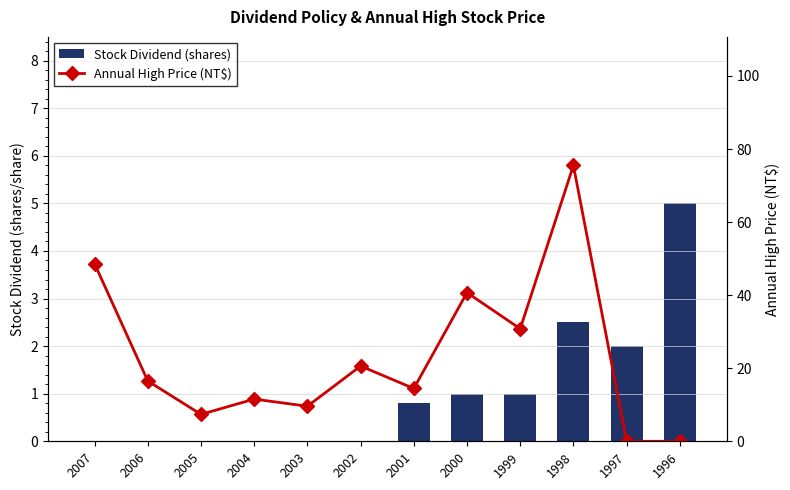

Reading left to right, extract all data points from this chart.

Stock Dividend (shares): 0.0	0.0	0.0	0.0	0.0	0.0	0.8	1.0	1.0	2.5	2.0	5.0
Annual High Price (NT$): 48.6	16.5	7.4	11.6	9.6	20.6	14.4	40.7	30.8	75.5	0.0	0.0